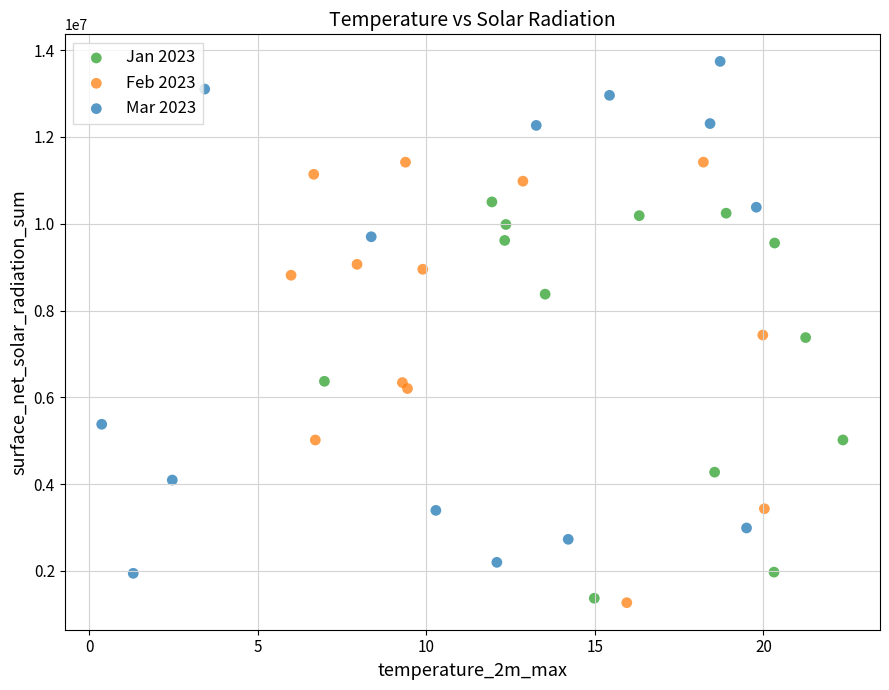

Which series contains the highest Y value?

Mar 2023